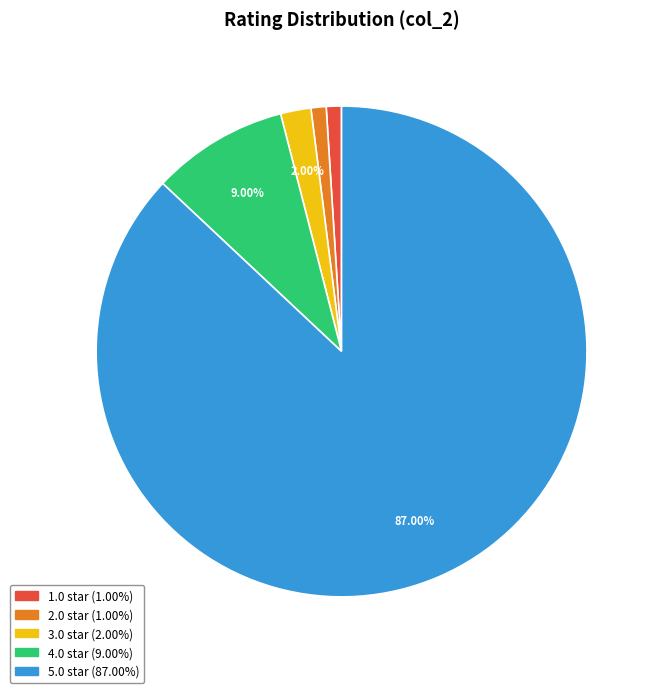

How many slices are in this pie chart?

5